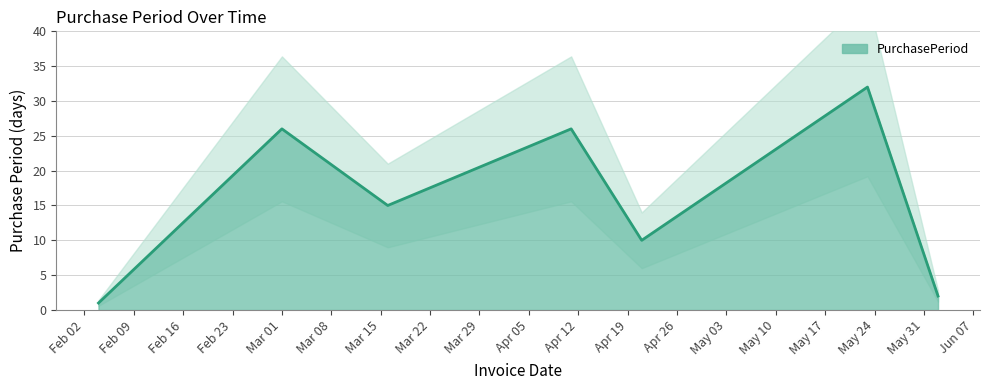

How many lines are shown in the chart?

1